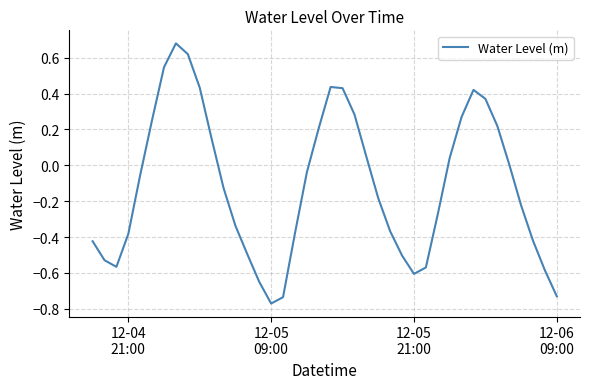

What is the difference between the maximum and minimum values?

1.4